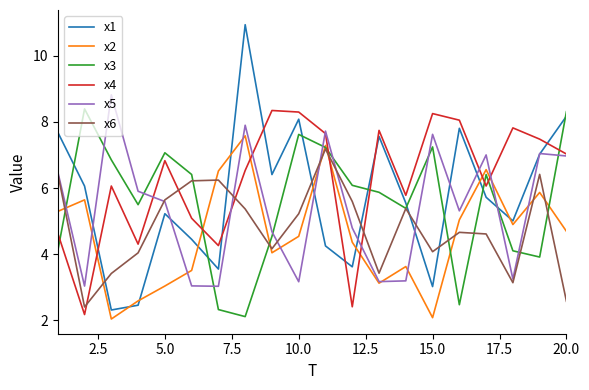

What is the smallest value displayed?

2.0